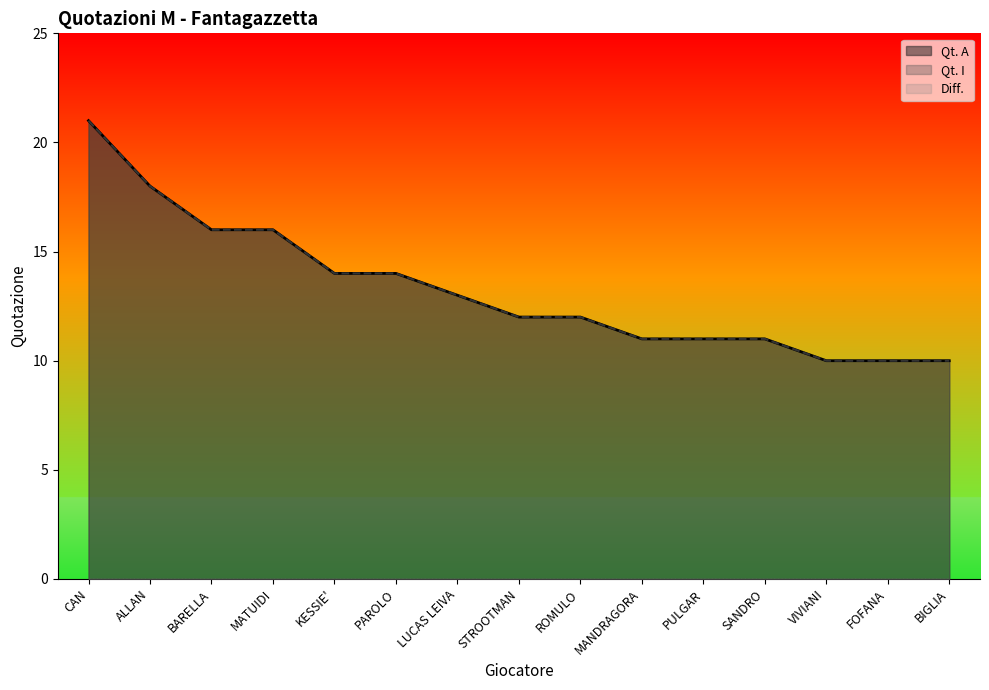

What is the sum of all Qt. I values?

199